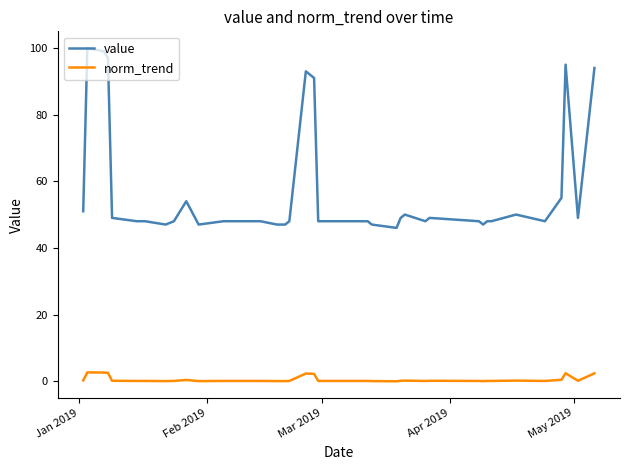

Which series has the widest spread of values?

value